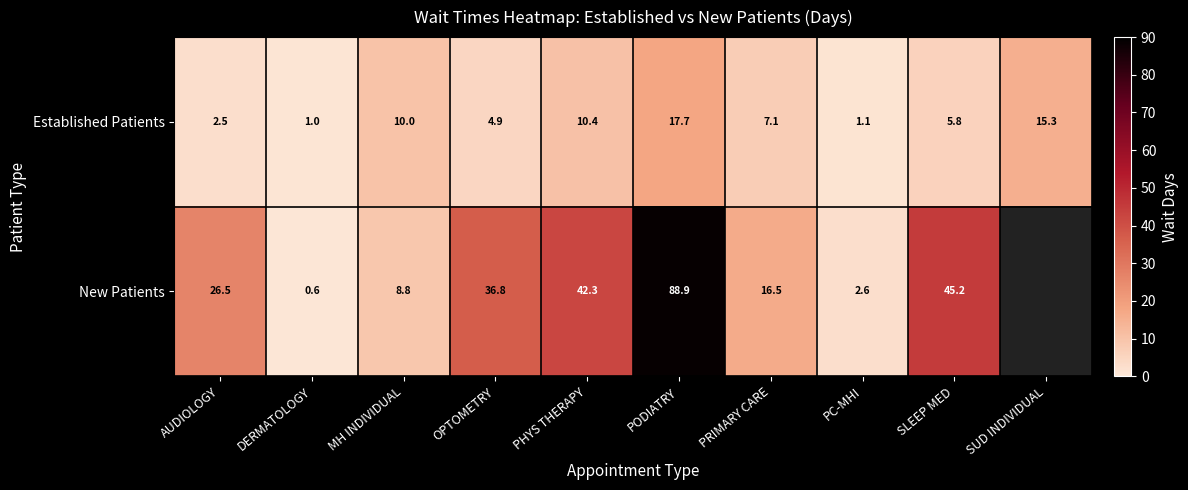

At which label does Established Patients first exceed 7?

MH INDIVIDUAL